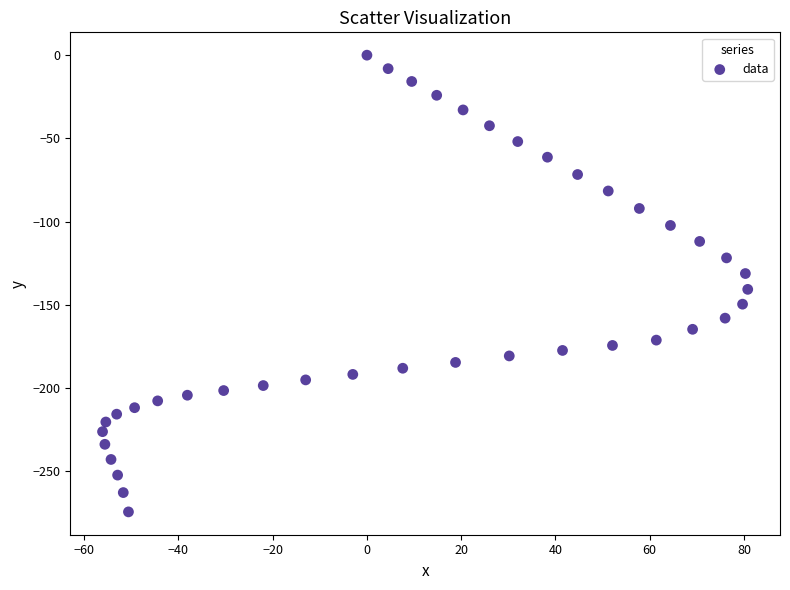

What is the range of X values (max minus min)?

136.9